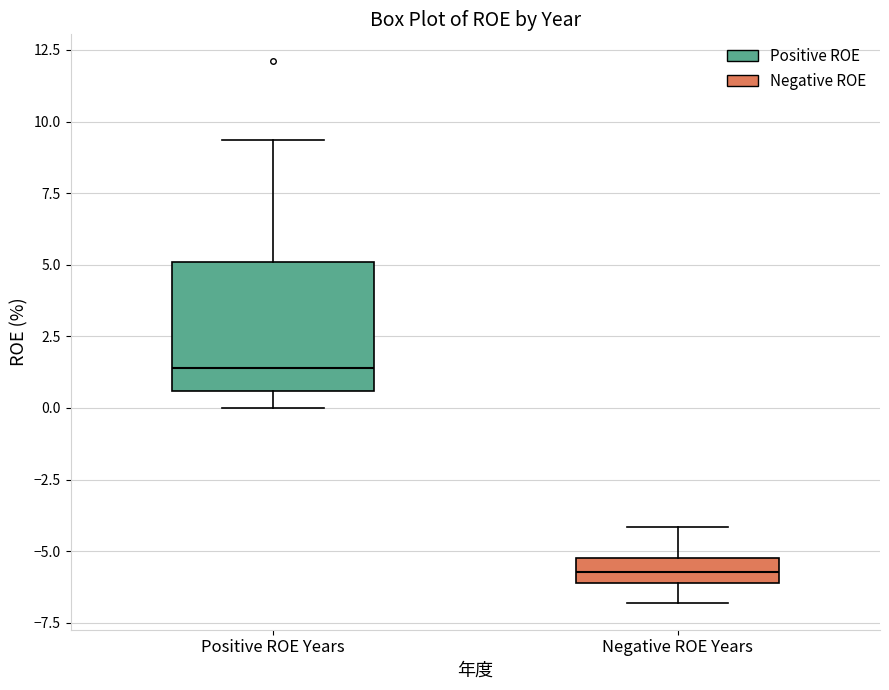

Which box's median line is the lowest?

Negative ROE Years